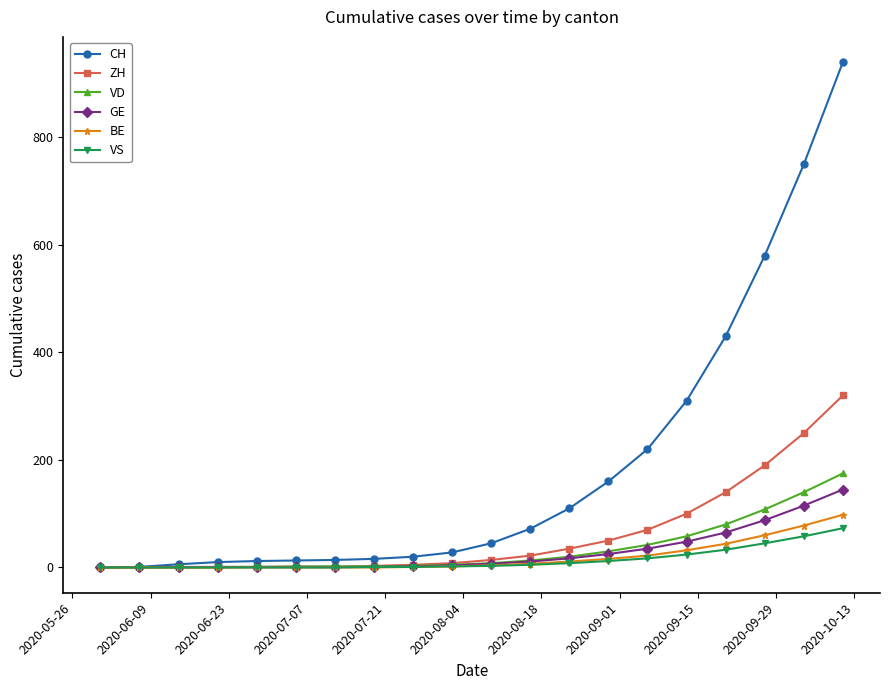

Which series has the largest total across all categories?

CH